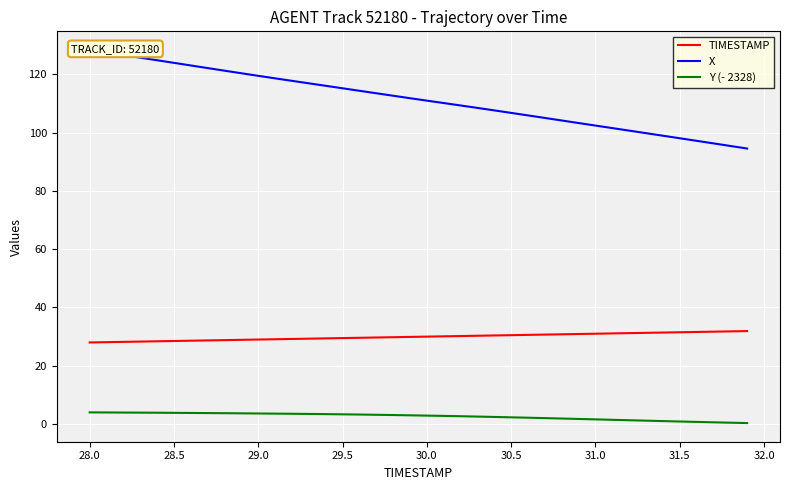

How many lines are shown in the chart?

3